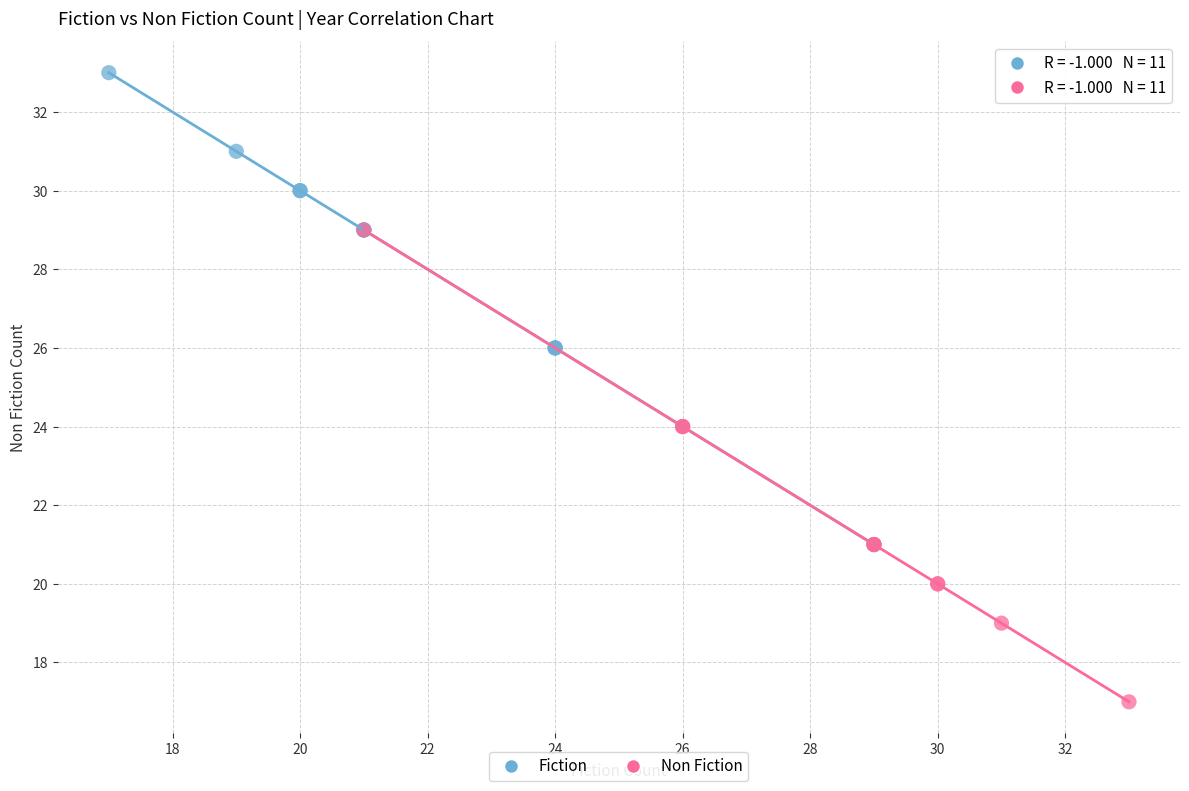

Which series contains the lowest Y value?

Non Fiction